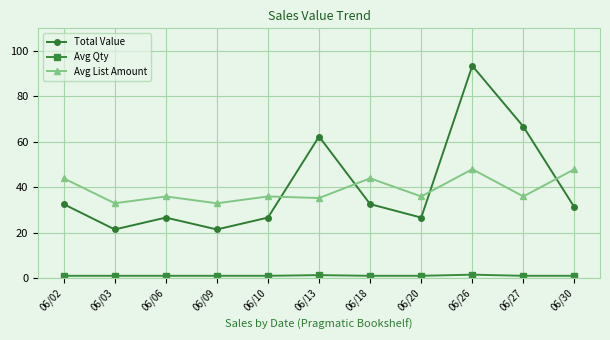

What is the smallest value displayed?

1.0